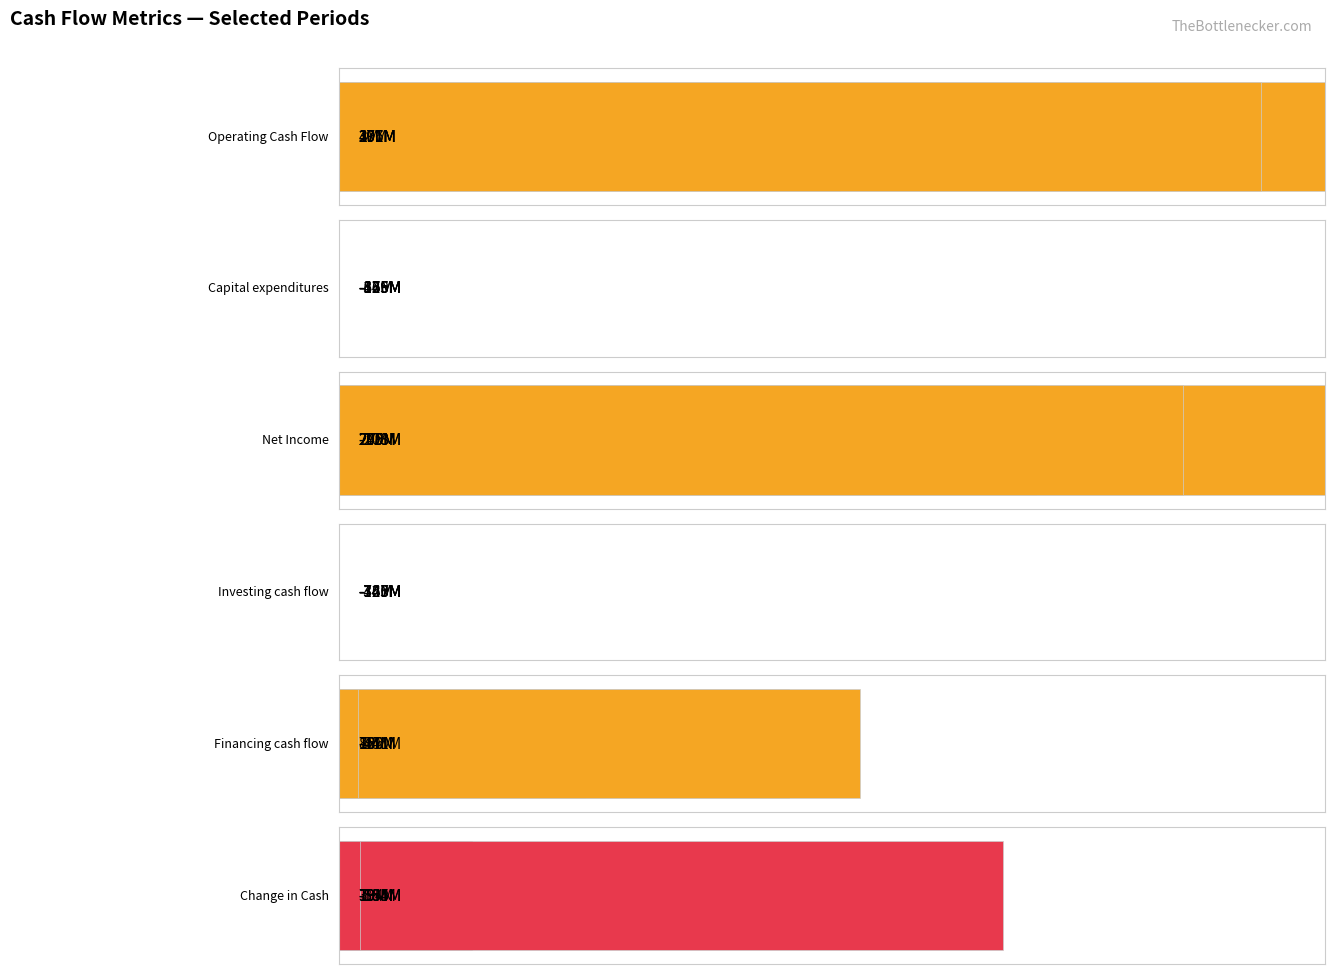

What is the difference between the highest and lowest values at 2021-06-30?

200496000